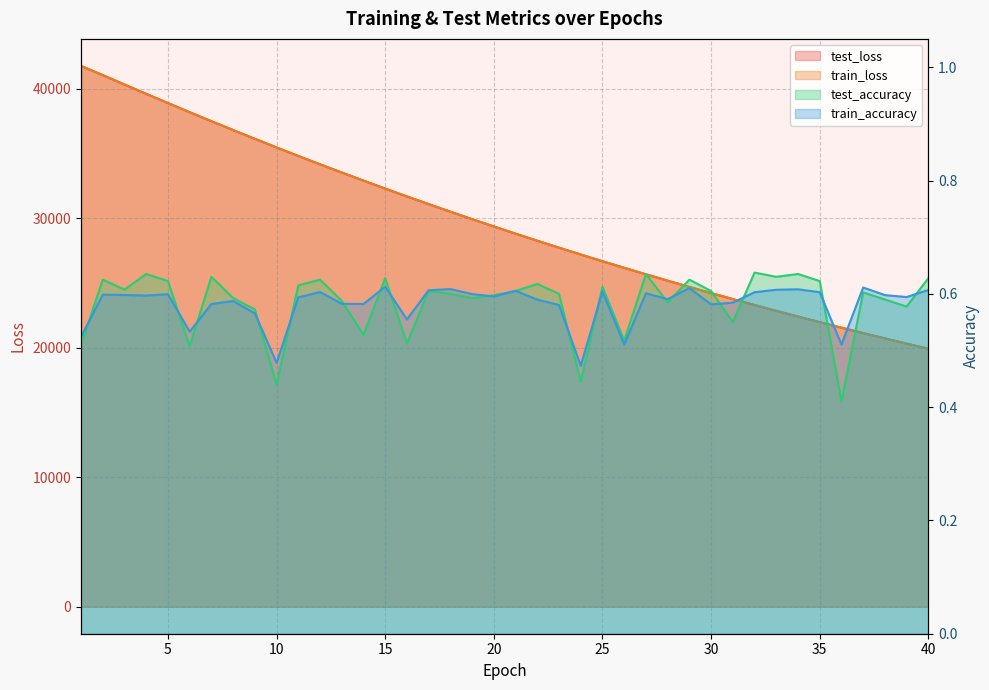

What is the average value of the test_loss series?

29726.8